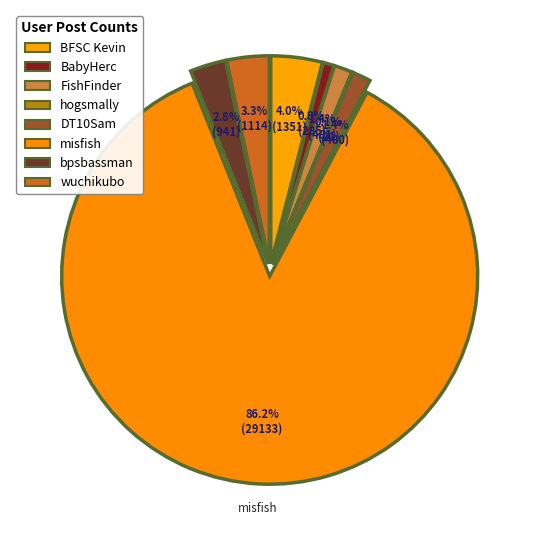

What portion of the pie excludes DT10Sam?

98.6%